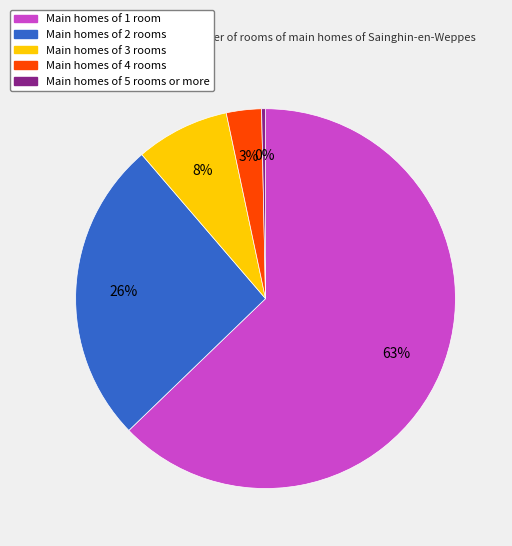

Is there a majority slice in this chart?

Yes